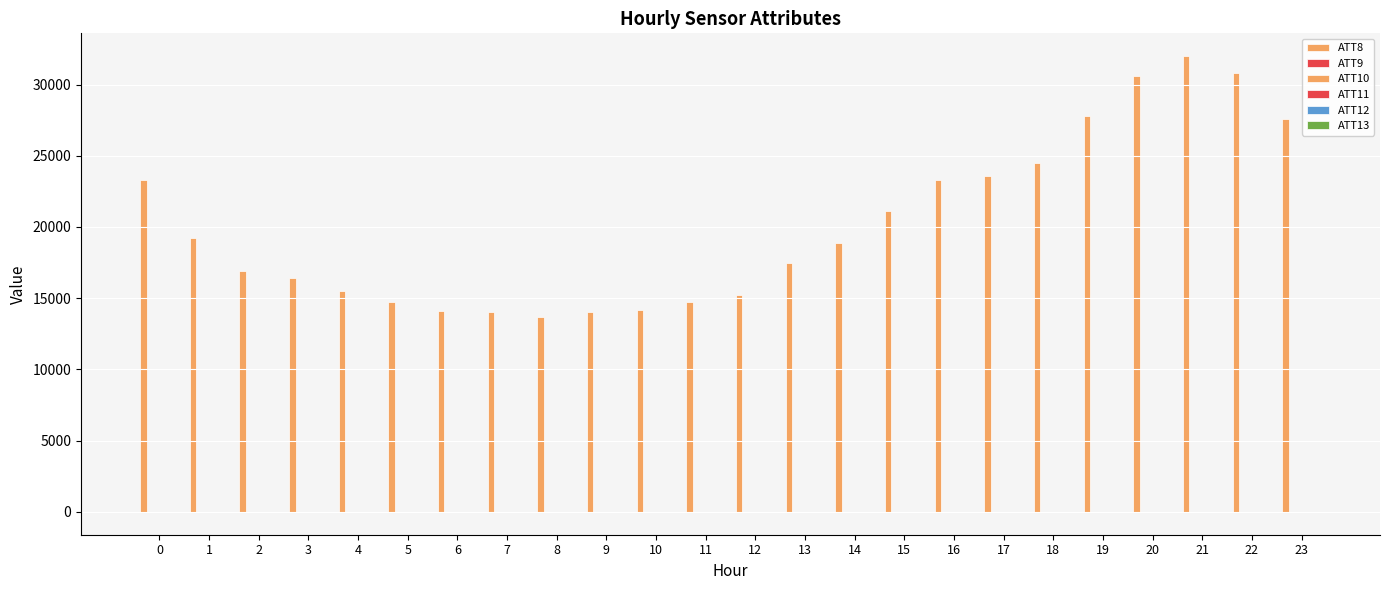

Reading right to left, transcribe all the data shown in this chart.

ATT8: 27600.0	30800.0	32000.0	30600.0	27800.0	24500.0	23600.0	23300.0	21100.0	18900.0	17500.0	15200.0	14700.0	14200.0	14000.0	13700.0	14000.0	14100.0	14700.0	15500.0	16400.0	16900.0	19200.0	23300.0
ATT9: -10.0	-10.0	-10.0	-10.0	-10.0	-10.0	-10.0	-10.0	-10.0	-10.0	-10.0	-10.0	-10.0	-10.0	-10.0	-10.0	-10.0	-10.0	-10.0	-10.0	-10.0	-10.0	-10.0	-10.0
ATT10: -10.0	-10.0	-10.0	-10.0	-10.0	-10.0	-10.0	-10.0	-10.0	-10.0	-10.0	-10.0	-10.0	-10.0	-10.0	-10.0	-10.0	-10.0	-10.0	-10.0	-10.0	-10.0	-10.0	-10.0
ATT11: -10.0	-10.0	-10.0	-10.0	-10.0	-10.0	-10.0	-10.0	-10.0	-10.0	-10.0	-10.0	-10.0	-10.0	-10.0	-10.0	-10.0	-10.0	-10.0	-10.0	-10.0	-10.0	-10.0	-10.0
ATT12: 6.4	5.8	3.1	3.3	2.4	3.2	3.5	3.9	5.3	6.1	6.6	7.3	7.5	6.3	5.5	5.8	6.0	5.8	5.5	6.0	5.7	5.7	6.1	5.1
ATT13: -5.7	-5.2	-5.6	-2.2	0.4	-0.1	-2.2	-4.0	-3.9	-3.6	-3.3	-1.9	-1.4	-1.9	-0.5	0.1	0.9	1.2	1.7	1.5	1.1	1.4	-0.4	-0.7